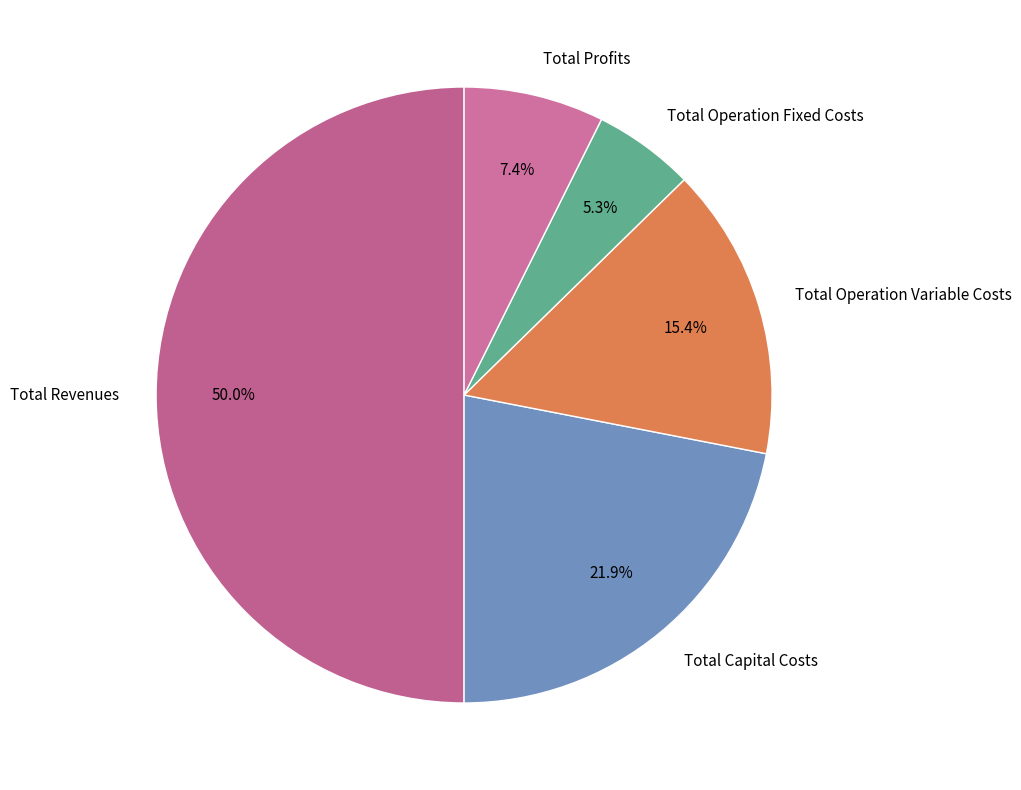

Approximately how many times larger is the value at Total Capital Costs compared to Total Operation Variable Costs?

1.4